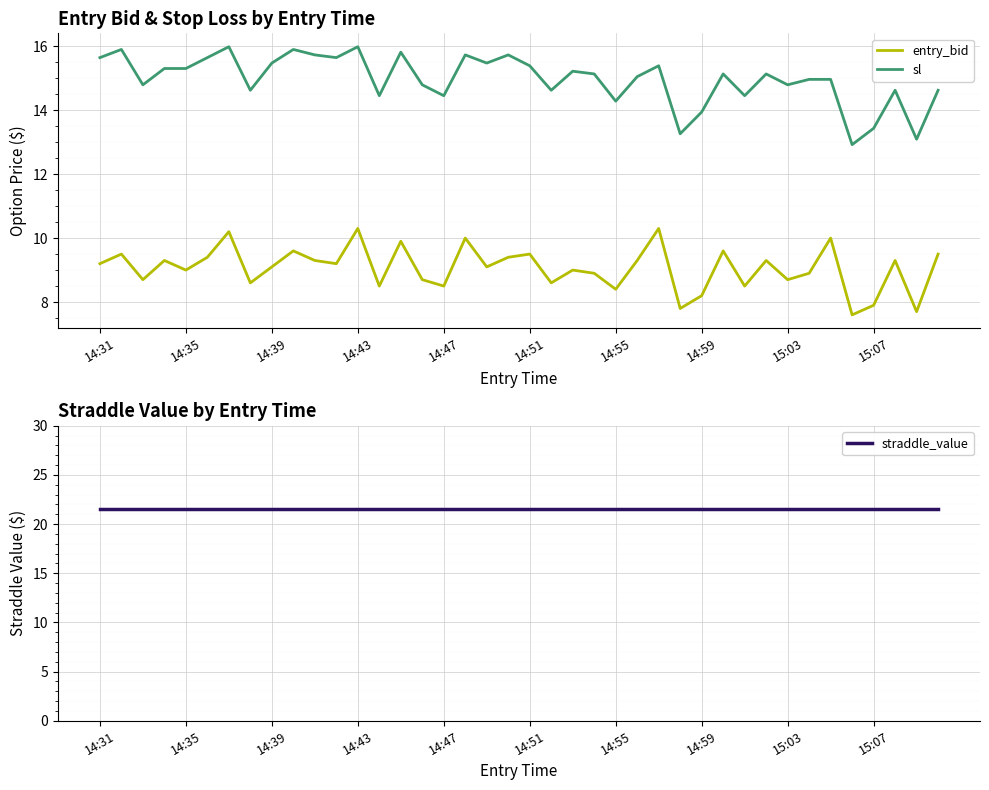

At which label is entry_bid closest to 8?

15:07